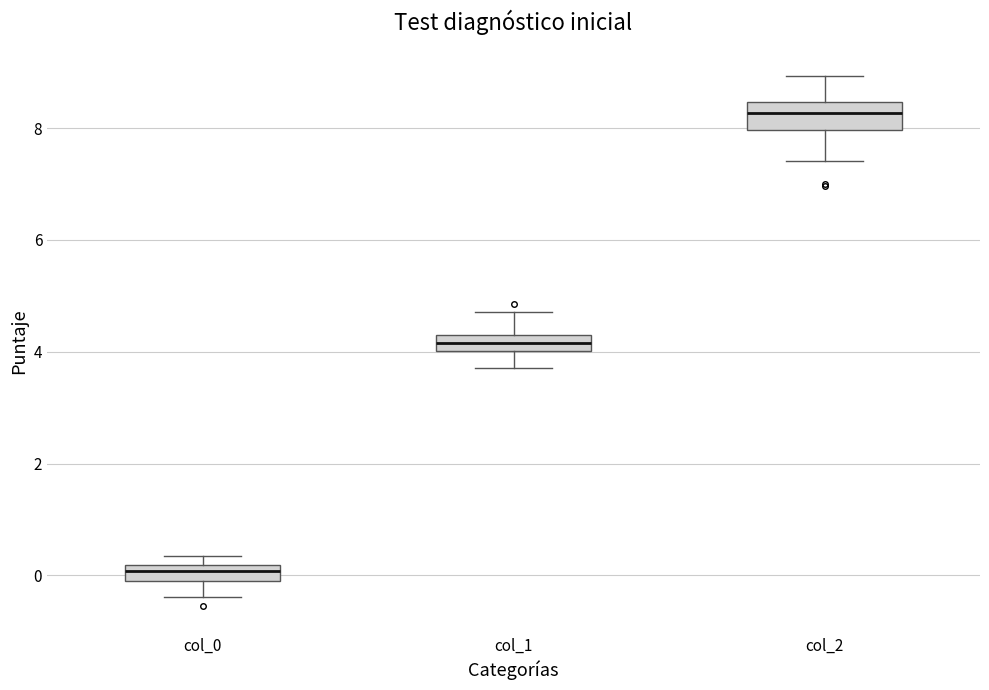

Which box's median line is the highest?

col_2